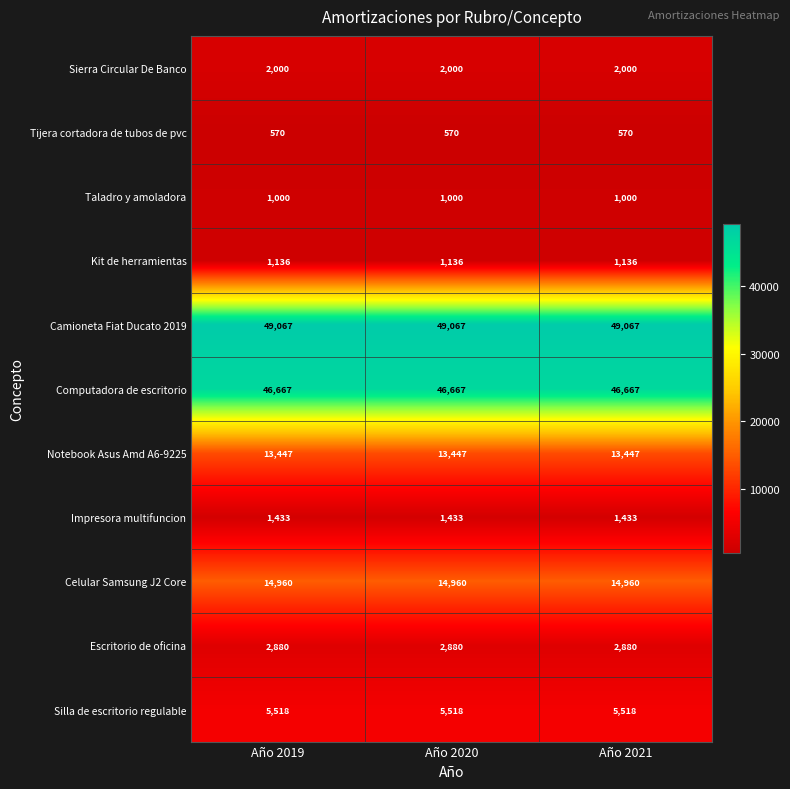

What is the maximum value for Sierra Circular De Banco?

2000